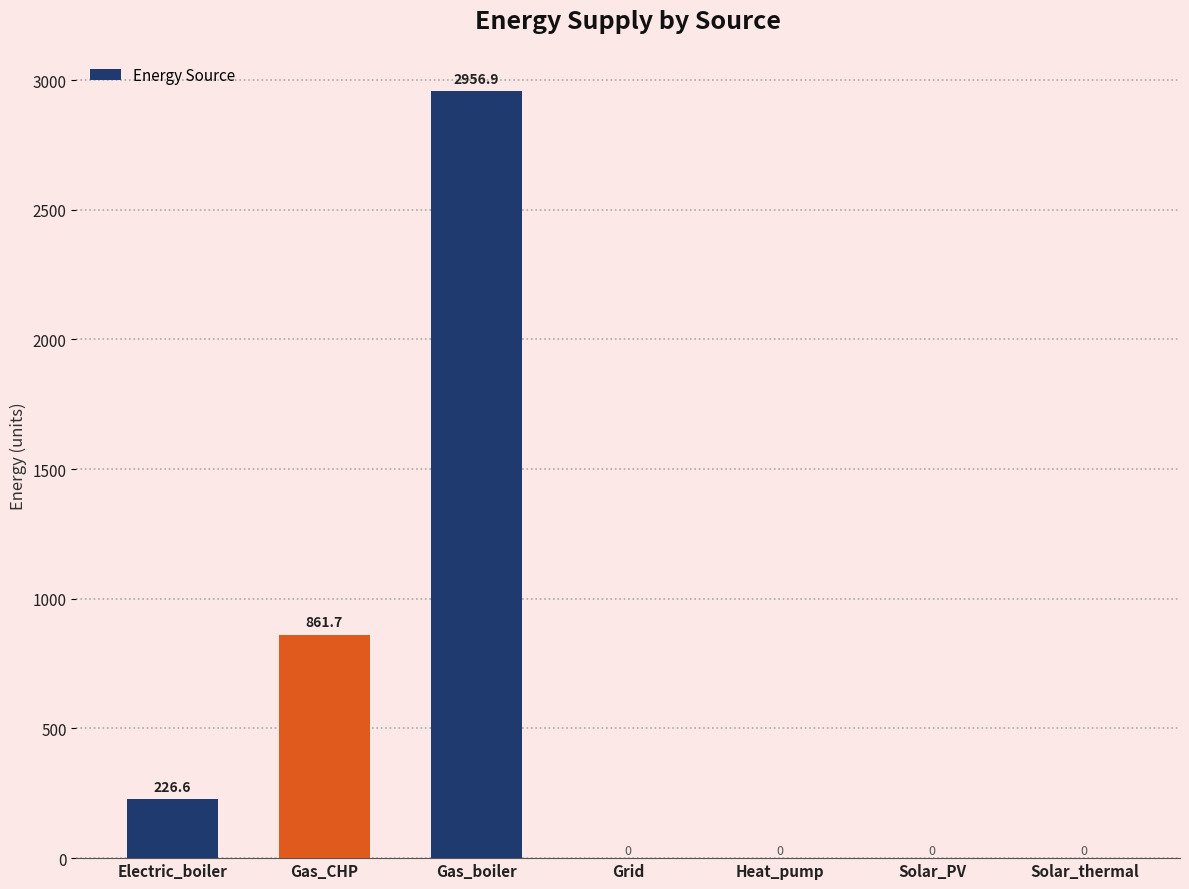

What is the sum of the values at Gas_CHP and Solar_PV?

861.7